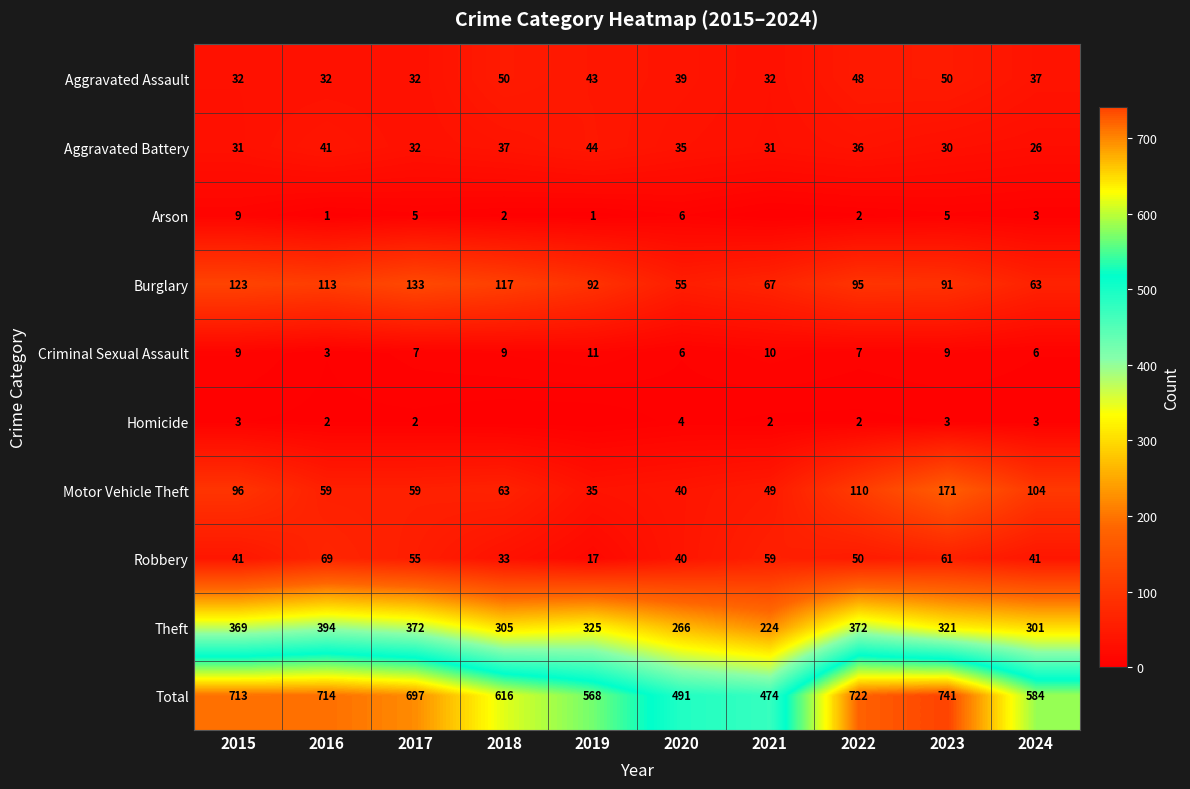

At which label does Robbery first exceed 50?

2016